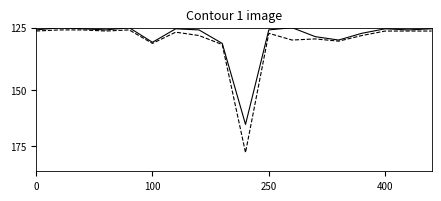

Does the chart display data point markers on the line(s)?

No